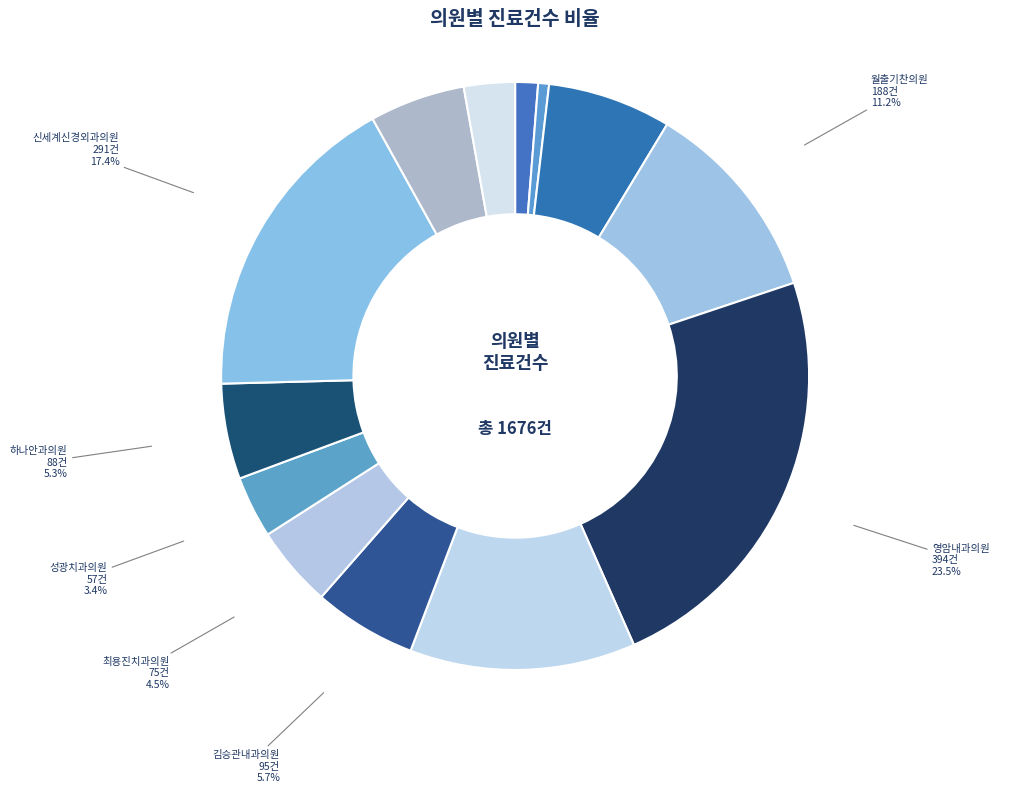

To the nearest percent, what is the difference between the 김승관내과의원 and 성광치과의원 slice percentages?

2%